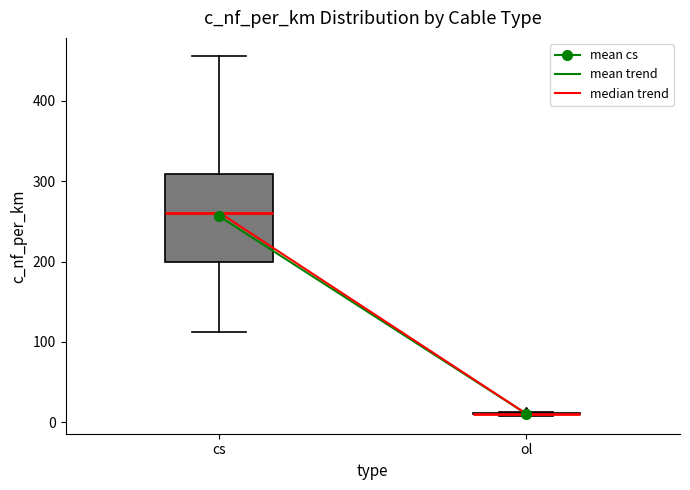

Which box is the tallest, from its lower edge to its upper edge?

cs